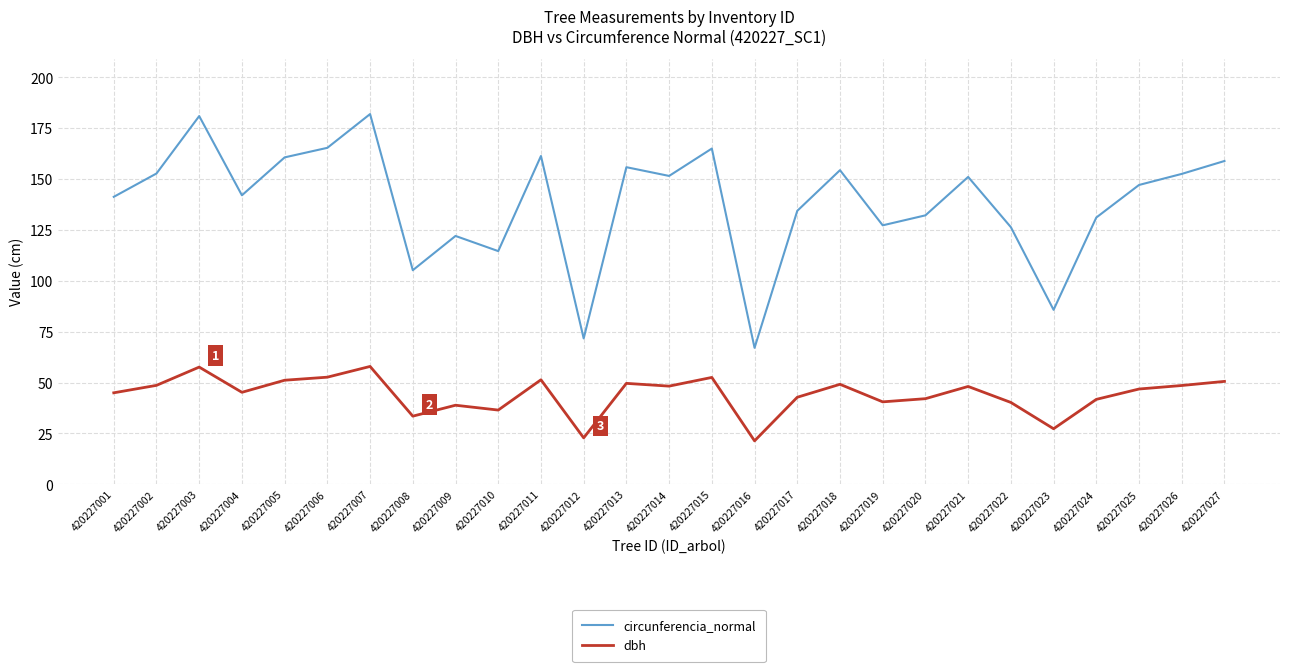

True or false: dbh has a value of 30.6 at 420227012.

False